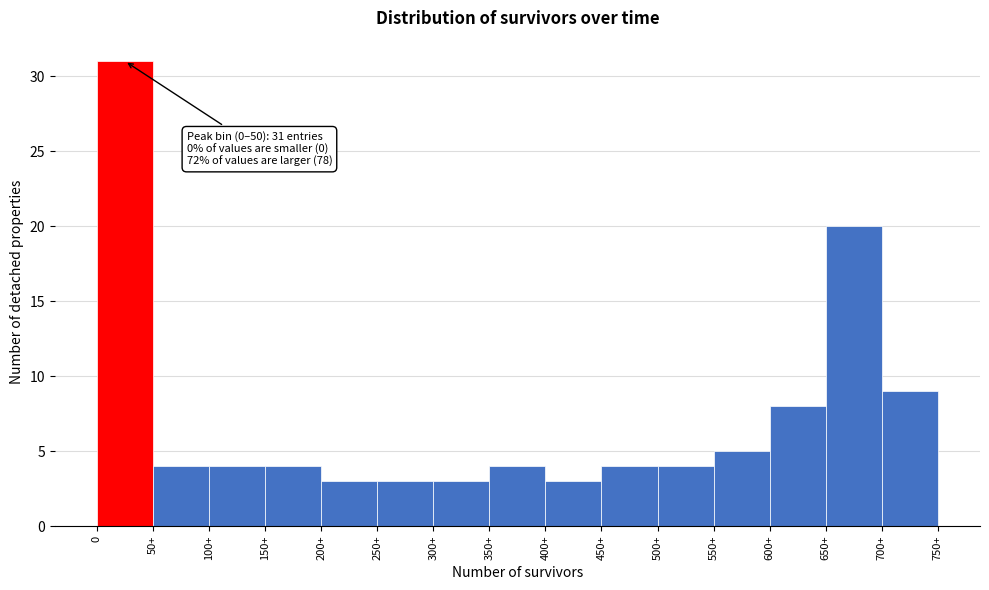

Reading left to right, transcribe all the data shown in this chart.

31	4	4	4	3	3	3	4	3	4	4	5	8	20	9